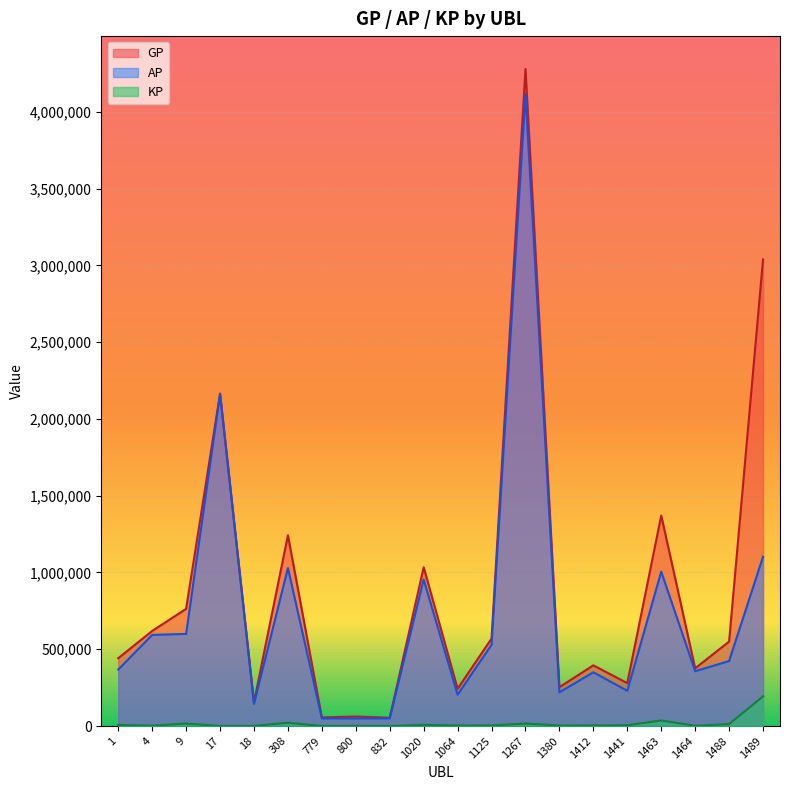

True or false: AP has more than 2 points higher than both neighbors.

True